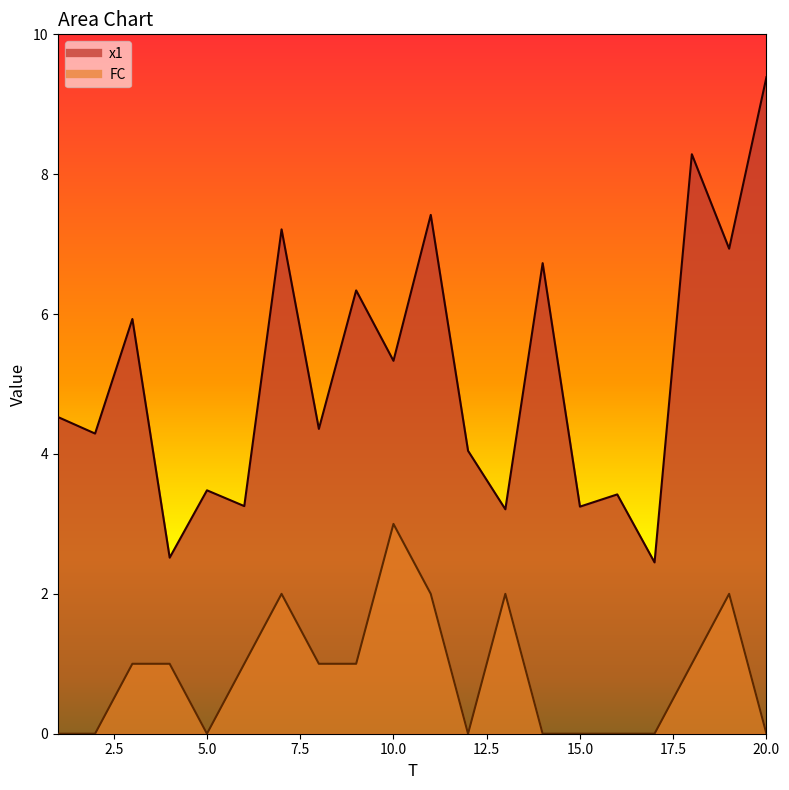

List the labels in order of x1 value, largest first.

20, 18, 11, 7, 19, 14, 9, 3, 10, 1, 8, 2, 12, 5, 16, 6, 15, 13, 4, 17